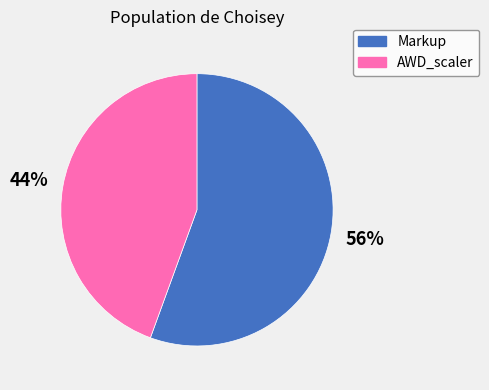

What percentage is the Markup slice, to the nearest percent?

56%